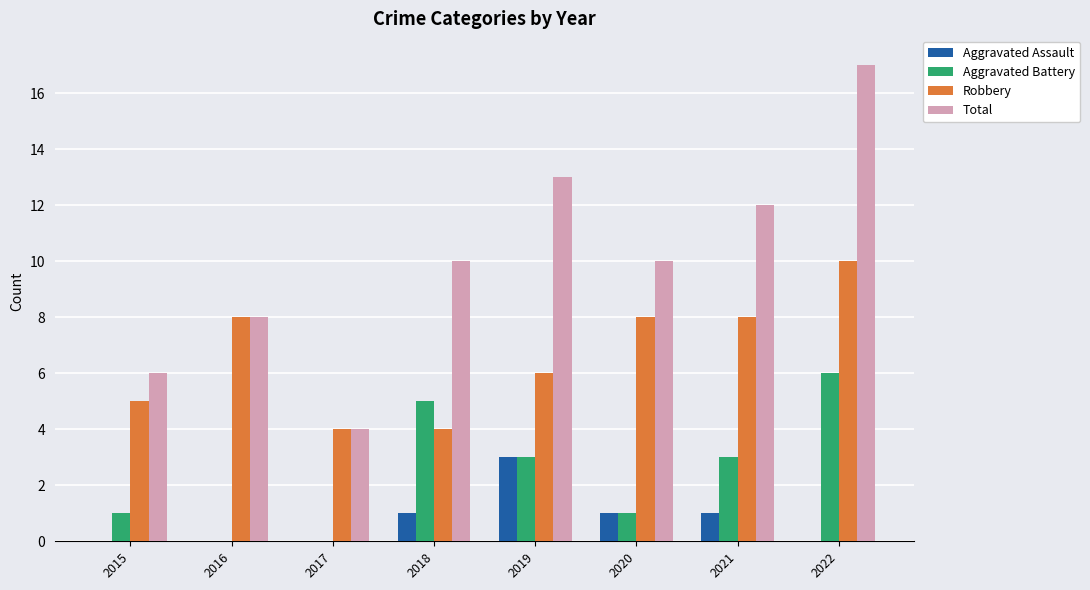

What value does the Total series have at 2019, to the nearest 10?

10